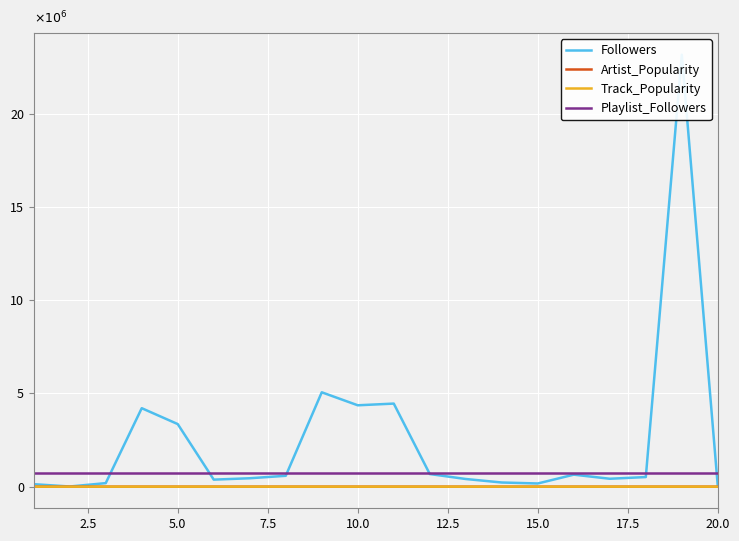

Between 5.0 and 14, which series saw the biggest shift?

Followers